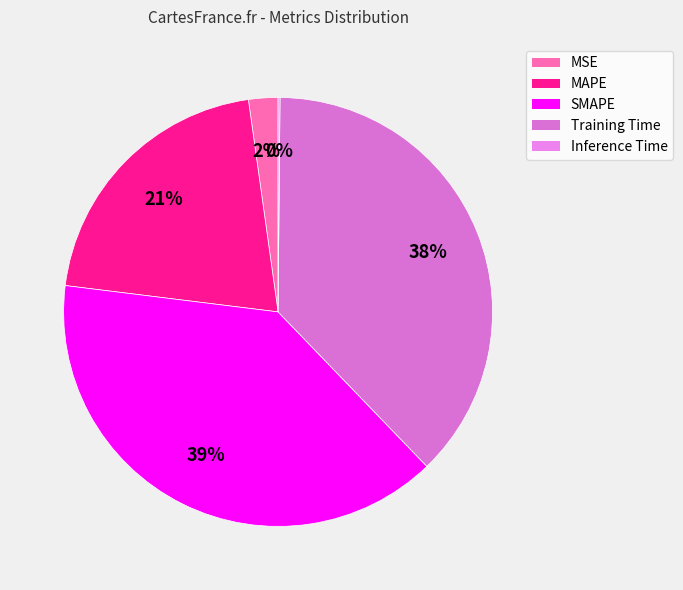

Count the number of slices in the pie.

5